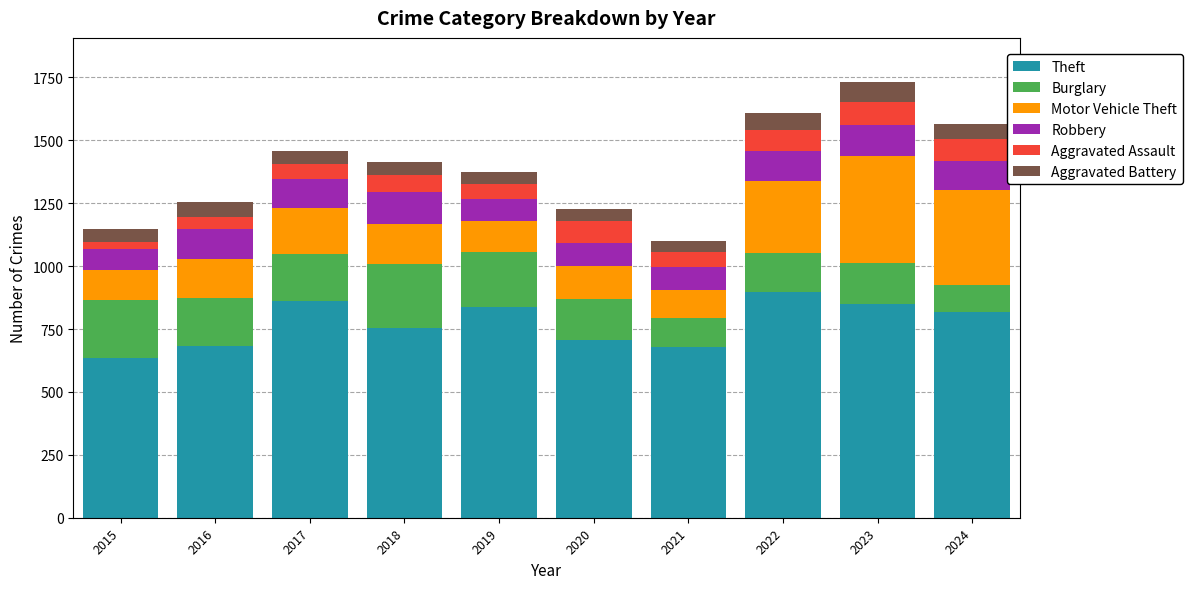

What is the total value across all series at 2022?

1608